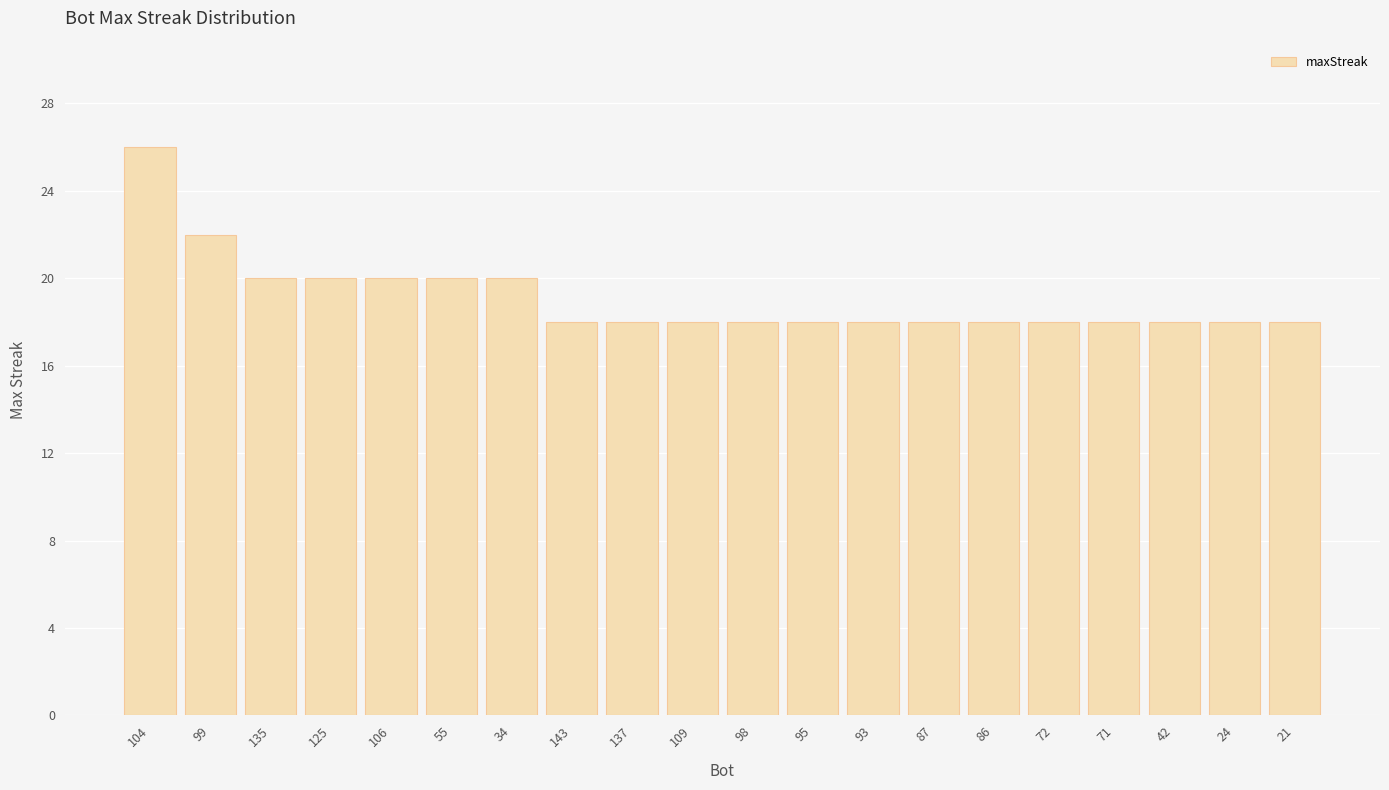

Count the number of data series in this chart.

1